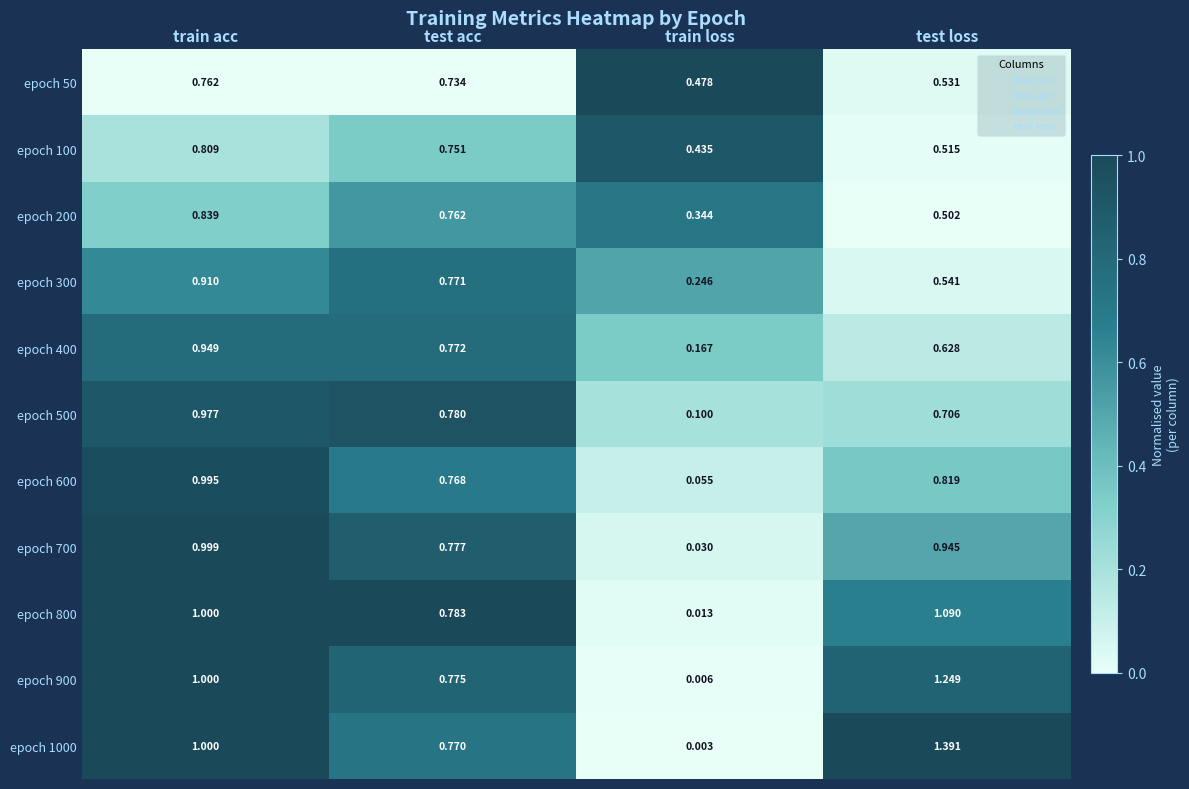

Rank the categories by epoch 200 value from highest to lowest.

train acc, test acc, test loss, train loss